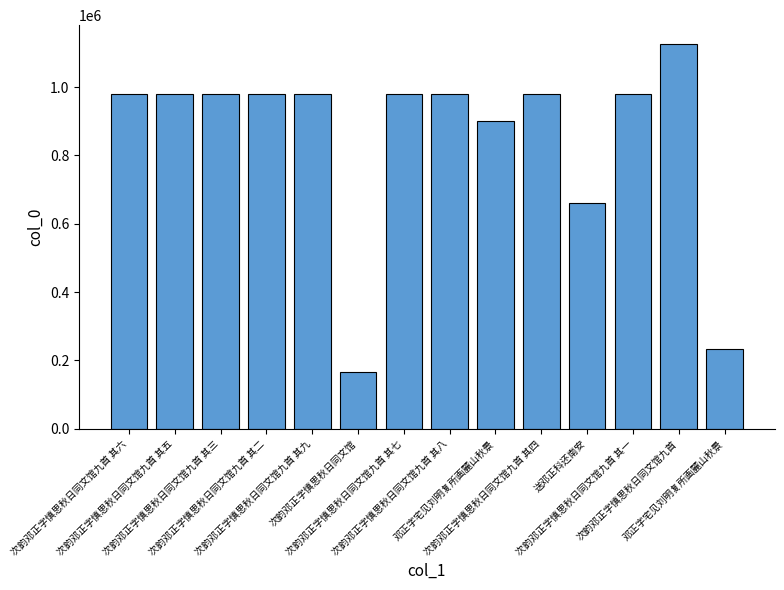

List the labels in order of value, smallest first.

次韵邓正字慎思秋日同文馆, 邓正字宅见刘明复所画麓山秋景, 送邓正科还南安, 邓正字宅见刘明复所画麓山秋景, 次韵邓正字慎思秋日同文馆九首 其九, 次韵邓正字慎思秋日同文馆九首 其八, 次韵邓正字慎思秋日同文馆九首 其七, 次韵邓正字慎思秋日同文馆九首 其六, 次韵邓正字慎思秋日同文馆九首 其五, 次韵邓正字慎思秋日同文馆九首 其四, 次韵邓正字慎思秋日同文馆九首 其三, 次韵邓正字慎思秋日同文馆九首 其二, 次韵邓正字慎思秋日同文馆九首 其一, 次韵邓正字慎思秋日同文馆九首